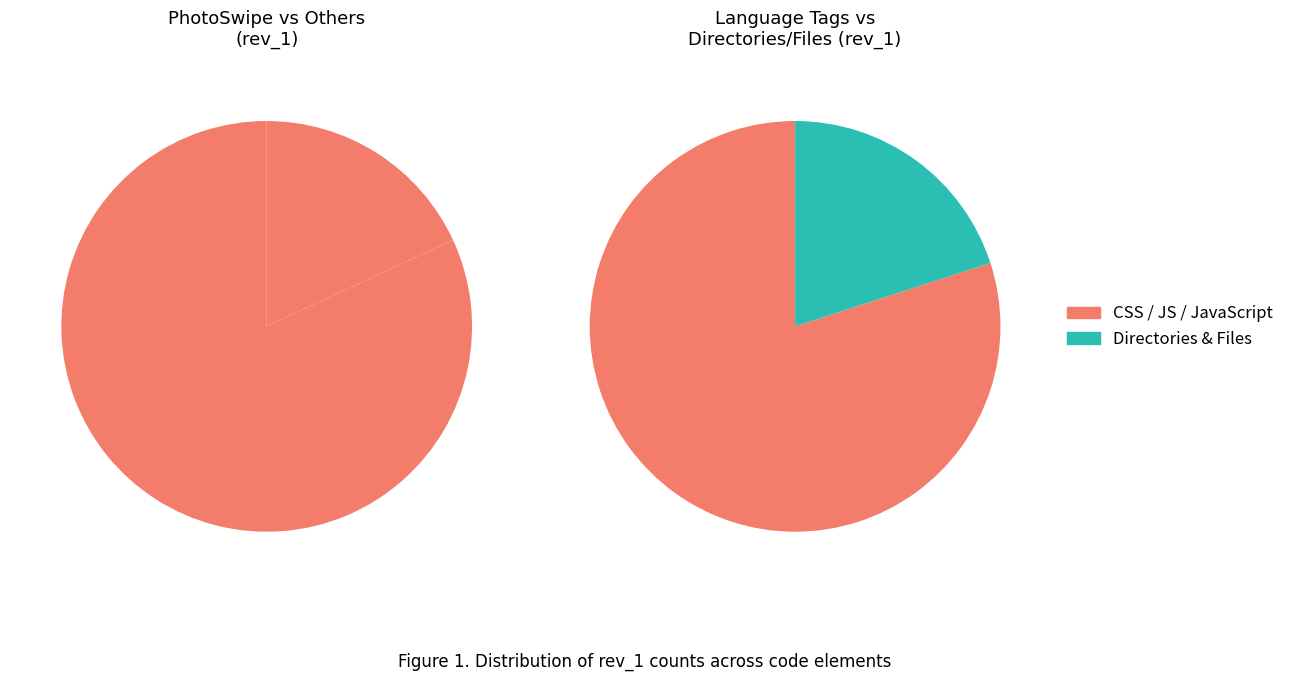

Is the sum of dist/ and JS greater than half?

No